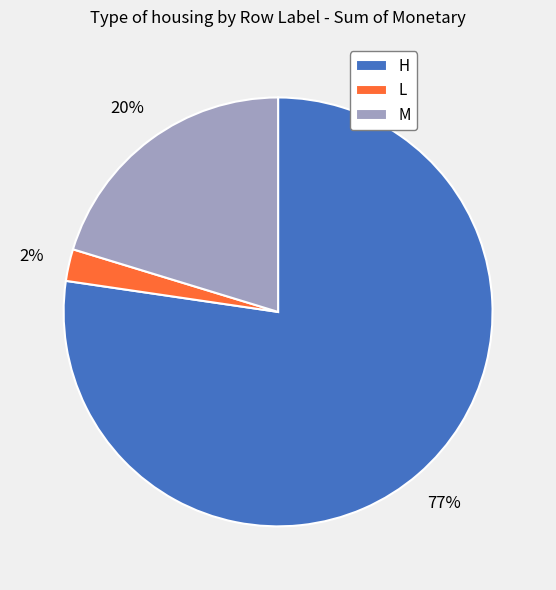

Is there any slice that represents more than half of the pie?

Yes